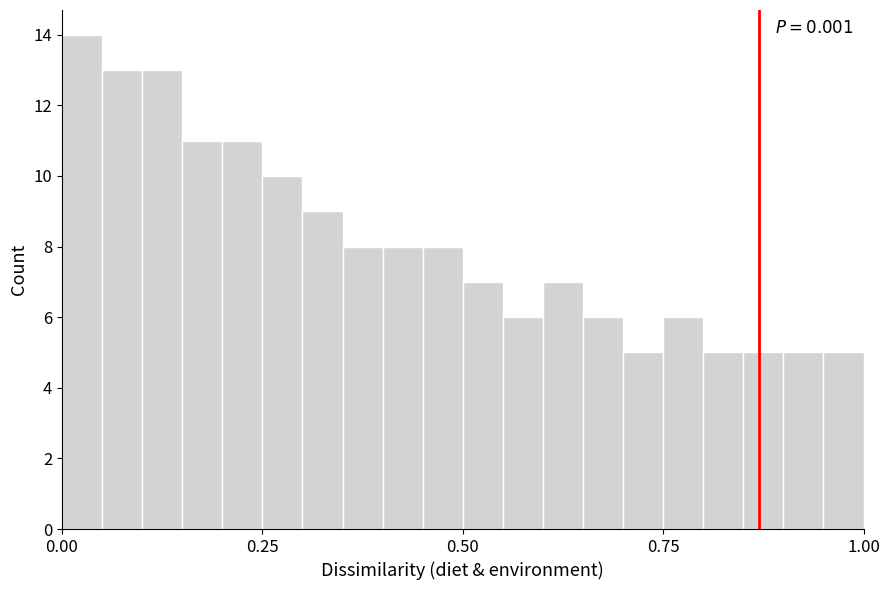

Read against the x-axis, roughly where is the centre of the tallest bar?

0.05